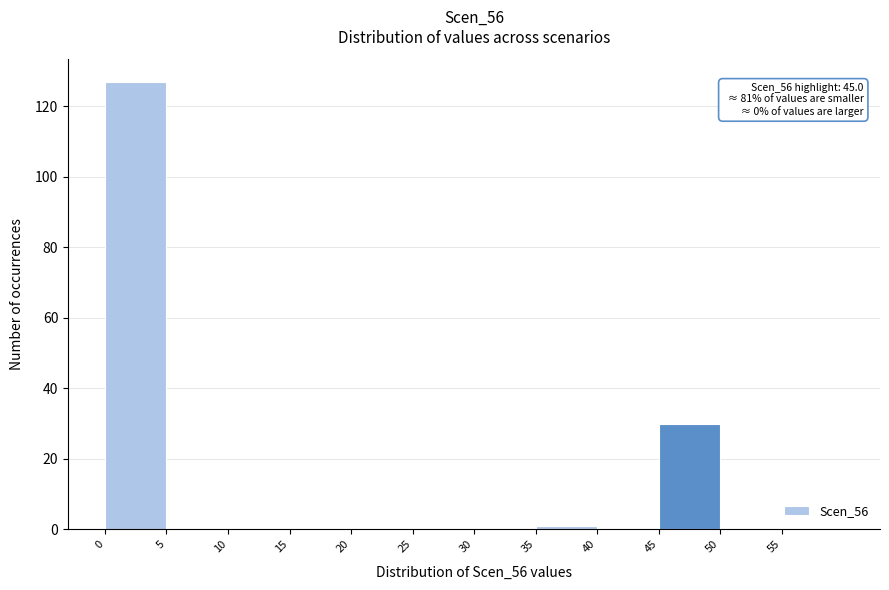

Over which range of the x-axis is the bar tallest?

0 to 5